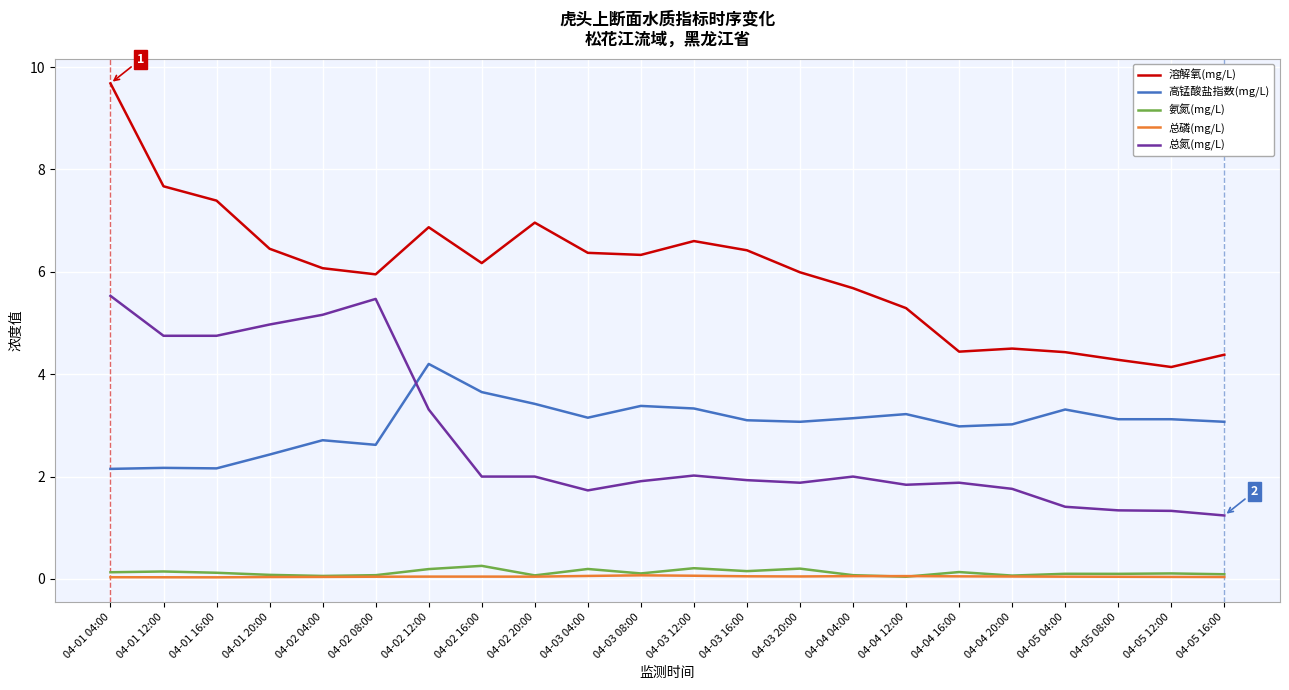

Which series changed the most between 04-02 04:00 and 04-05 04:00?

总氮(mg/L)